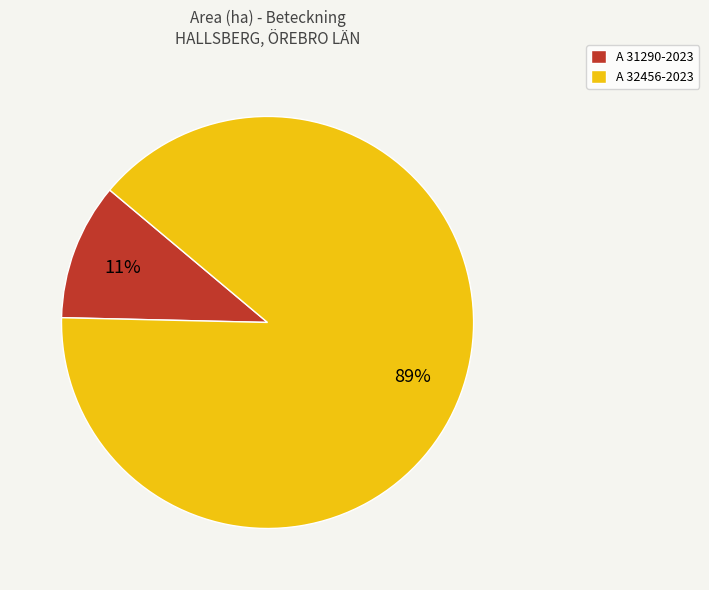

Between A 31290-2023 and A 32456-2023, which is larger?

A 32456-2023